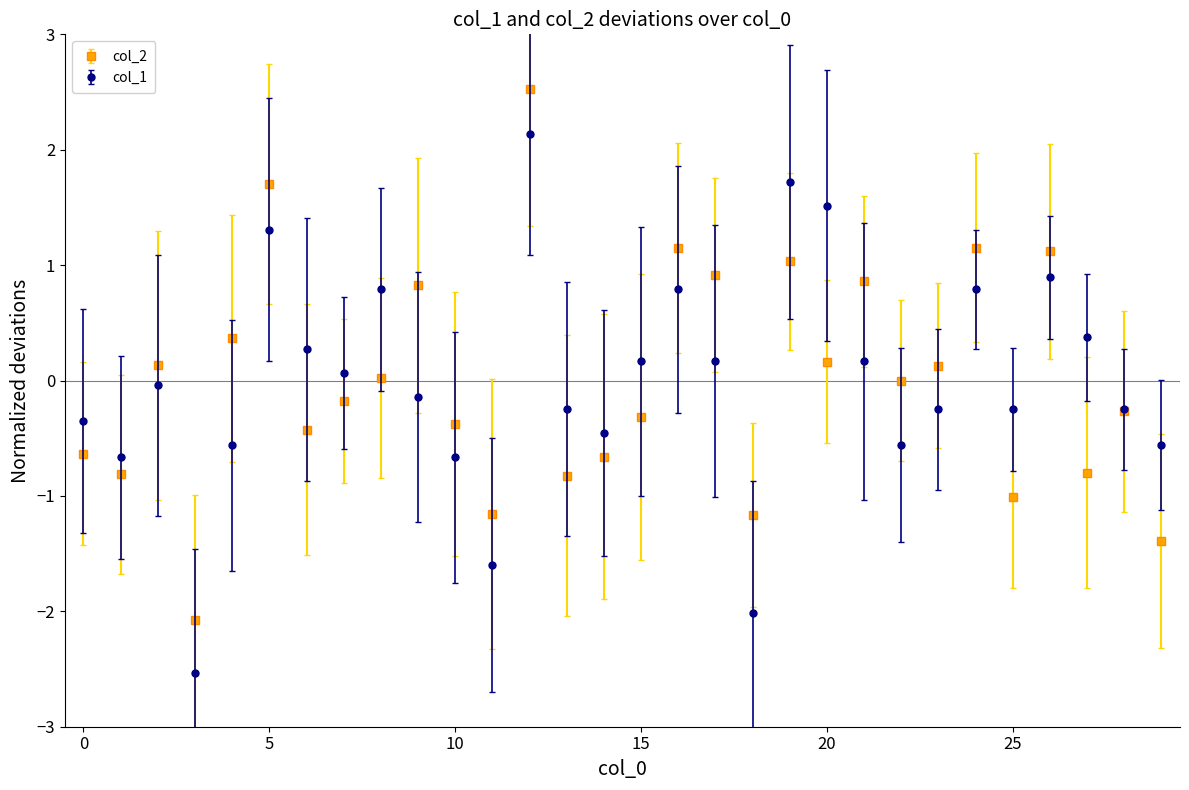

What is the difference between the maximum and second lowest values in the col_1 series?

4.2